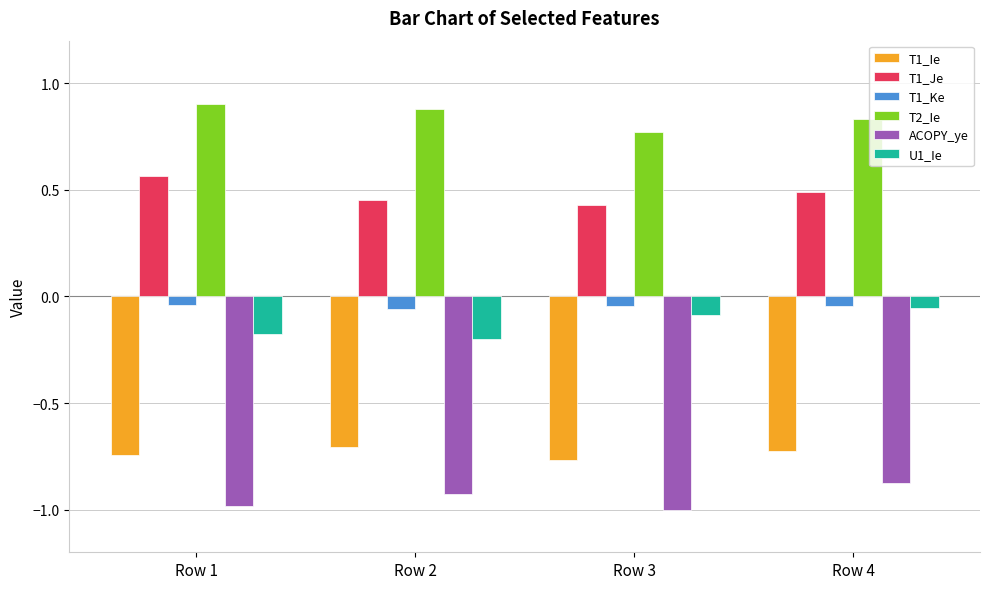

What is the sum of all ACOPY_ye values?

-3.8